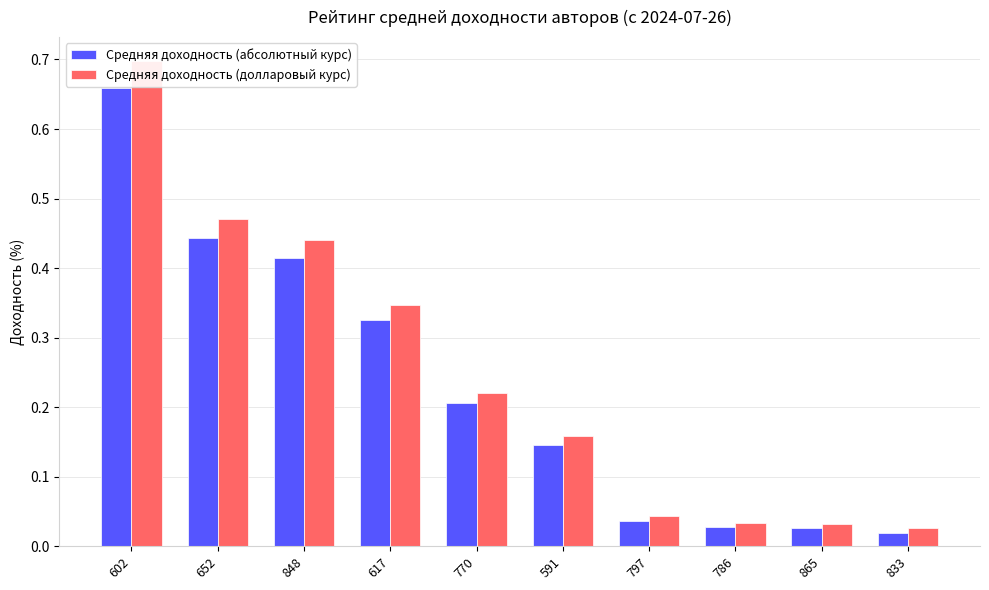

Which series has the widest spread of values?

Средняя доходность (долларовый курс)